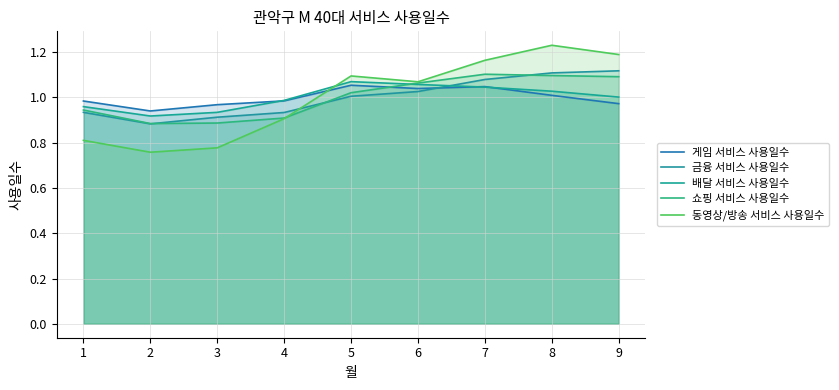

Is it true that 배달 서비스 사용일수 equals 1.0 at 8?

True